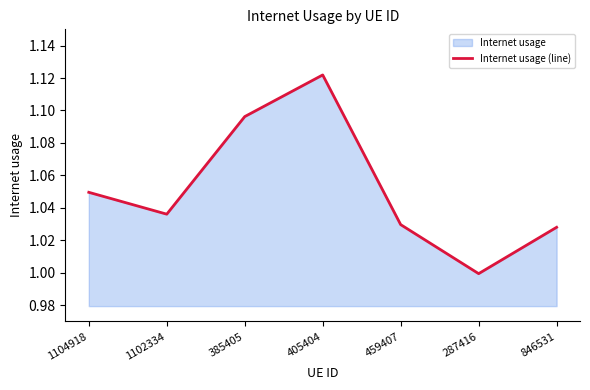

What is the approximate value at 1104918?

1.0